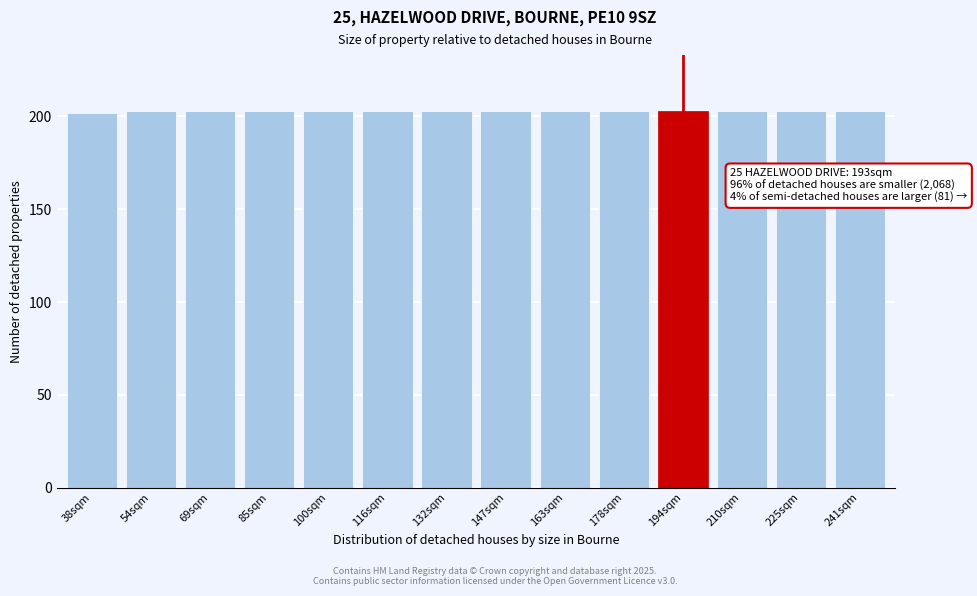

What is the minimum value shown in the chart?

201.9